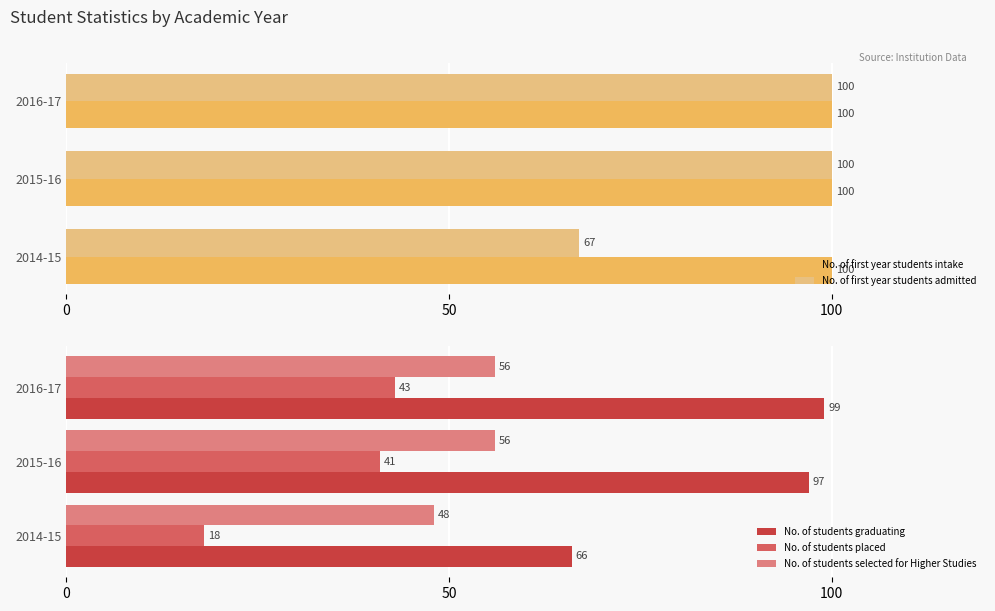

What is the value of the No. of students selected for Higher Studies bar at the 1st from the left?

48.0